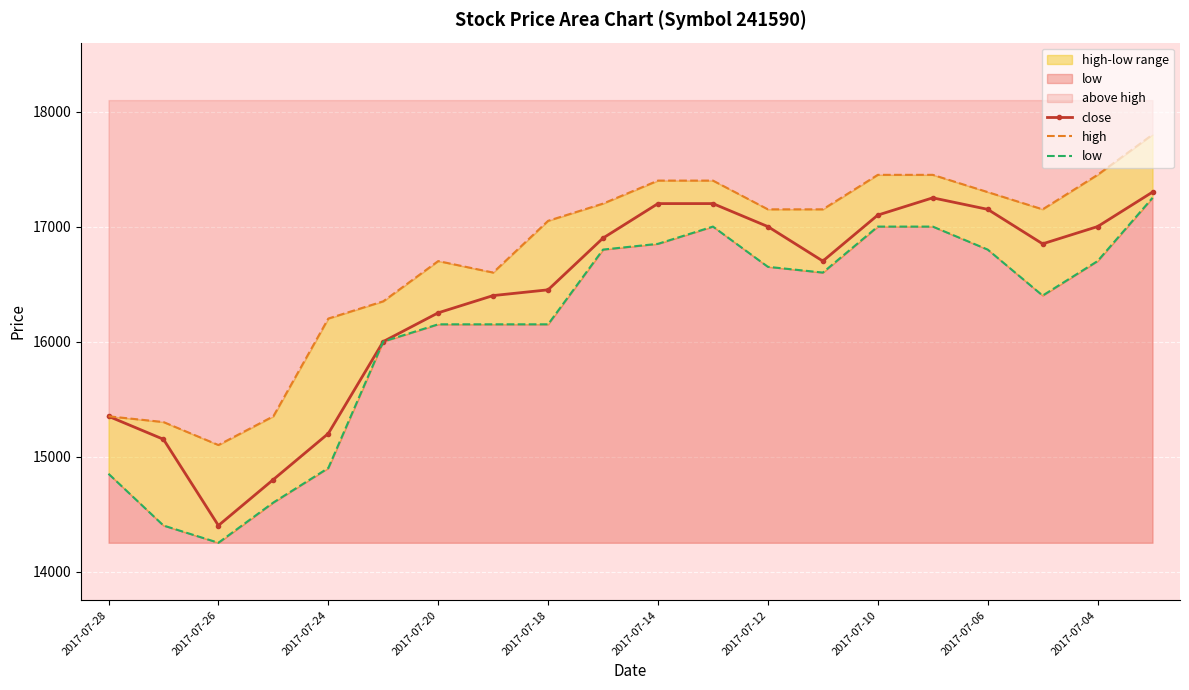

Where is the first local minimum for close?

2017-07-26